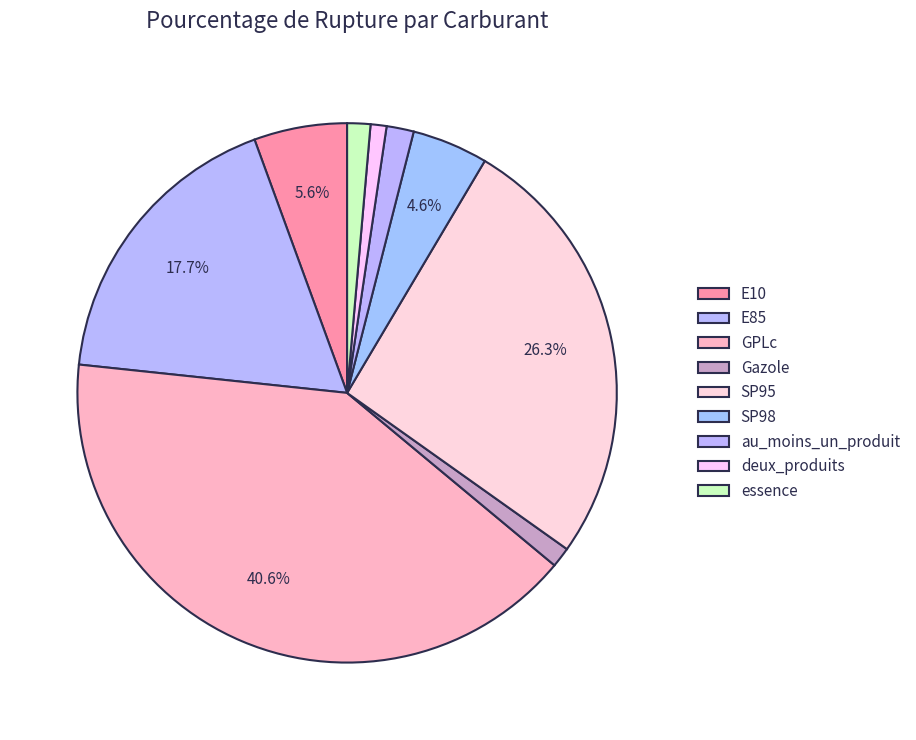

How many segments does this pie chart have?

9